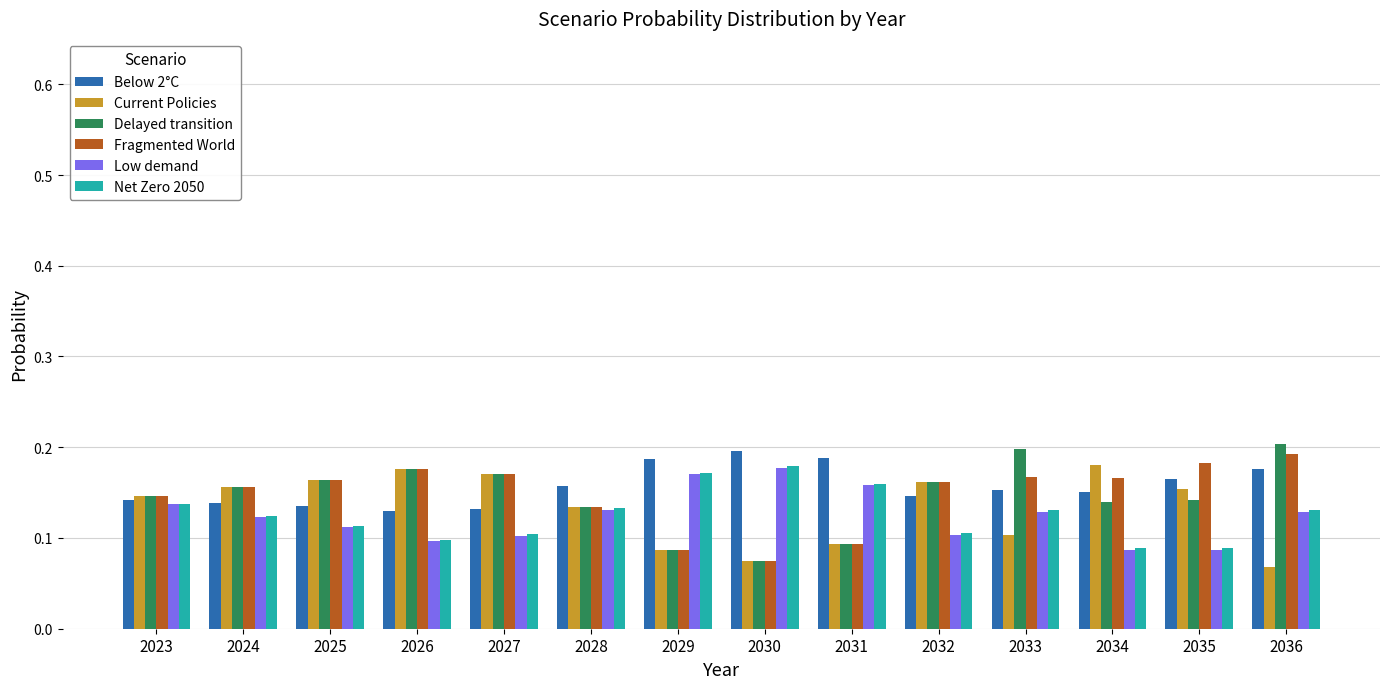

Which series has the widest spread of values?

Delayed transition